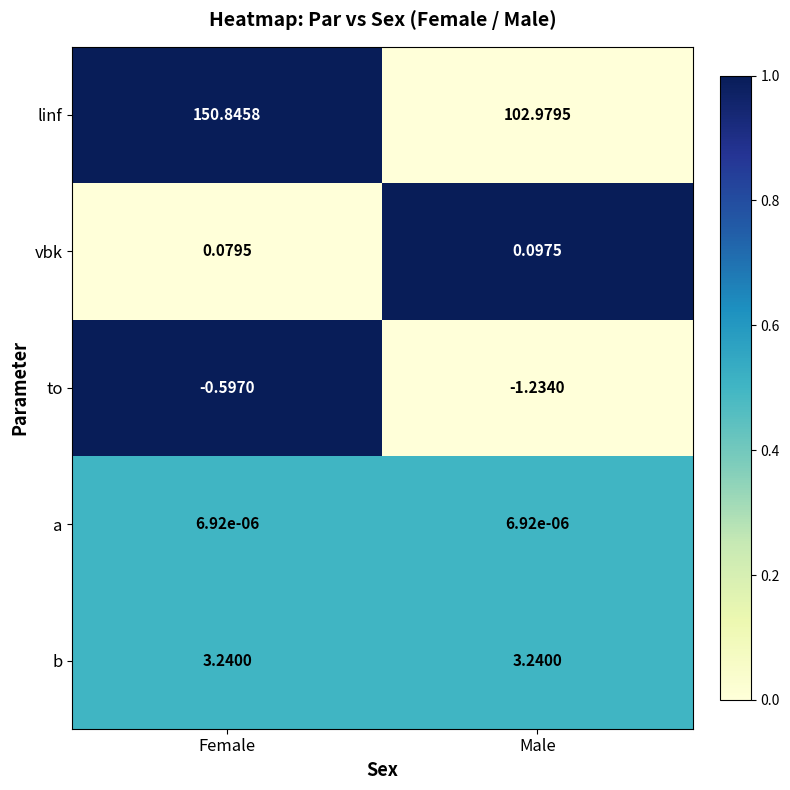

Which series changed the most between Female and Male?

linf